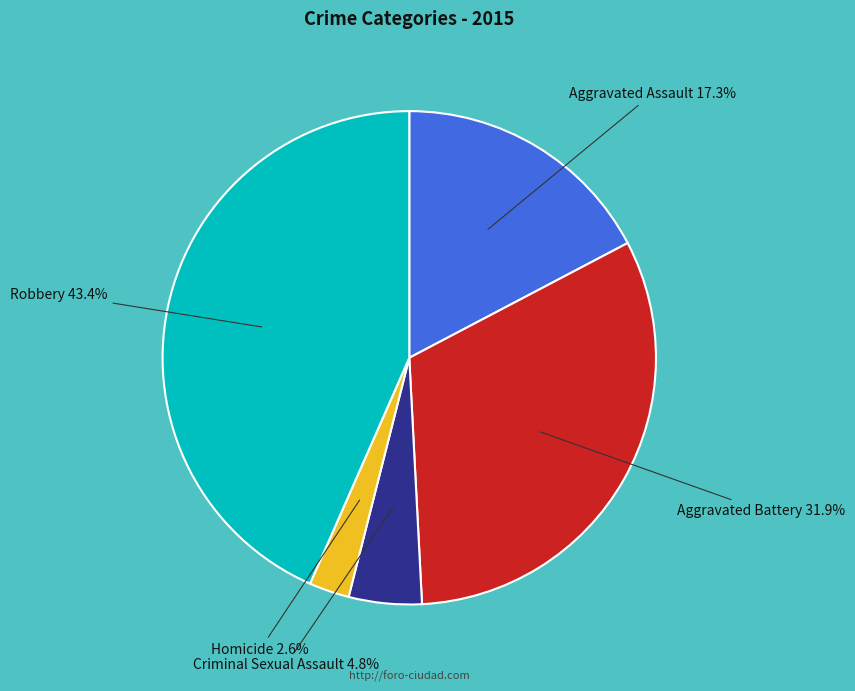

Does any single category account for the majority?

No